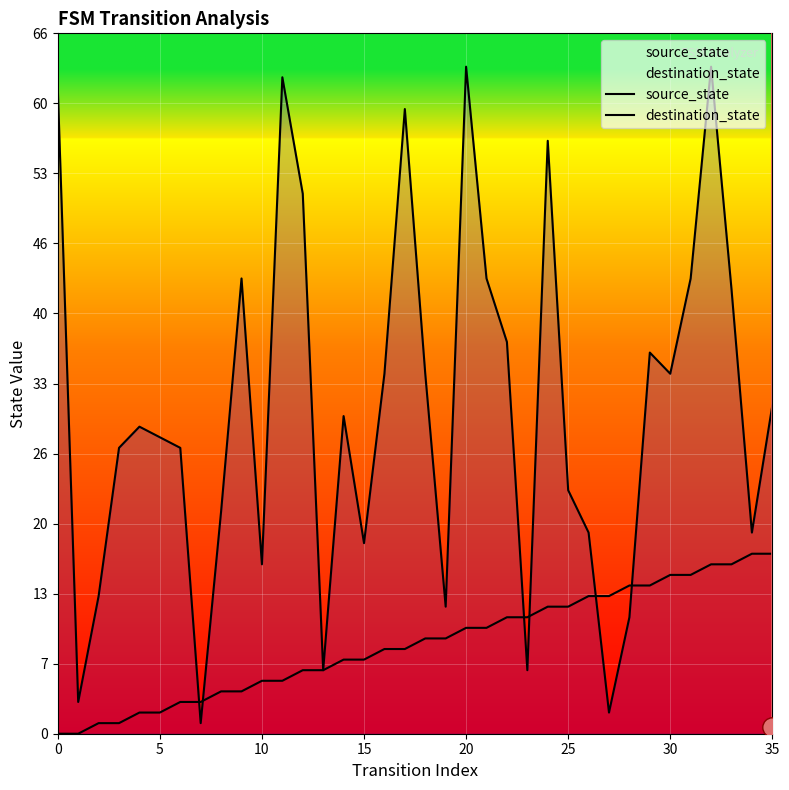

The value of destination_state at 27 is 1. True or false?

False